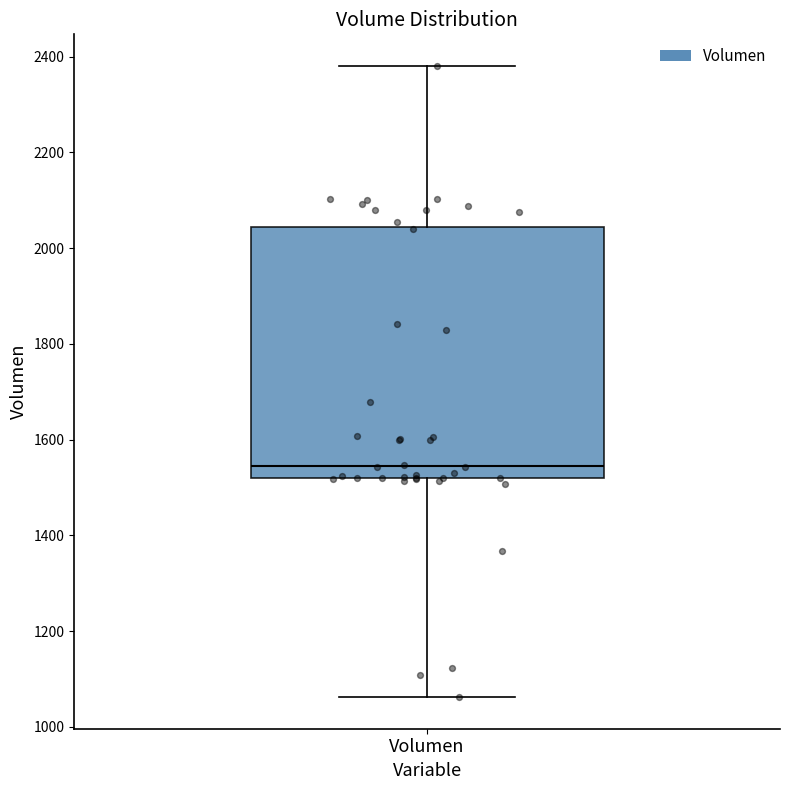

Where is the lower edge of the box for Volumen on the y-axis? The values are not printed on the chart, so give them approximately, as read against the axis.

1520